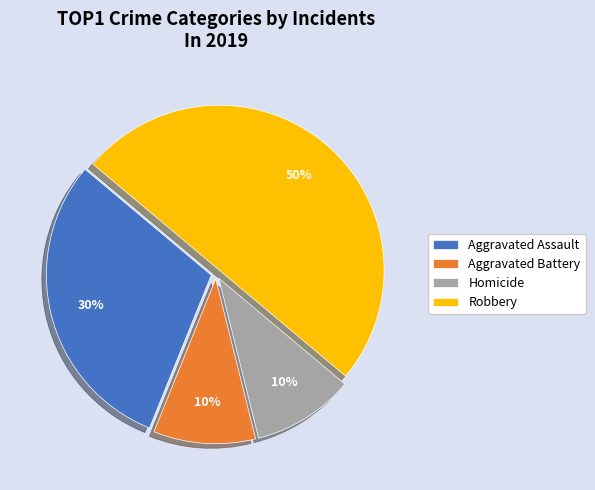

To the nearest percent, what is the combined percentage of Robbery and Homicide?

60%